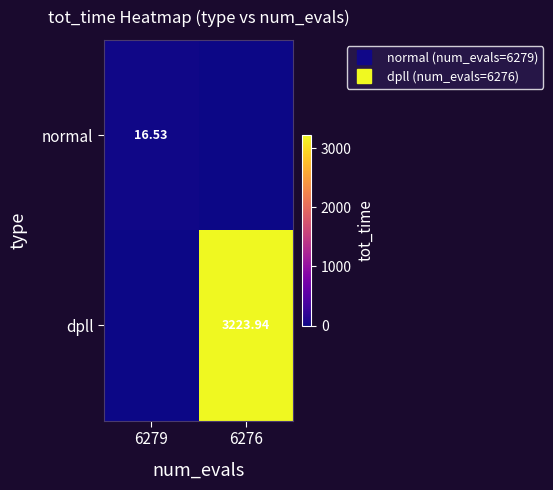

Which series has the widest spread of values?

dpll